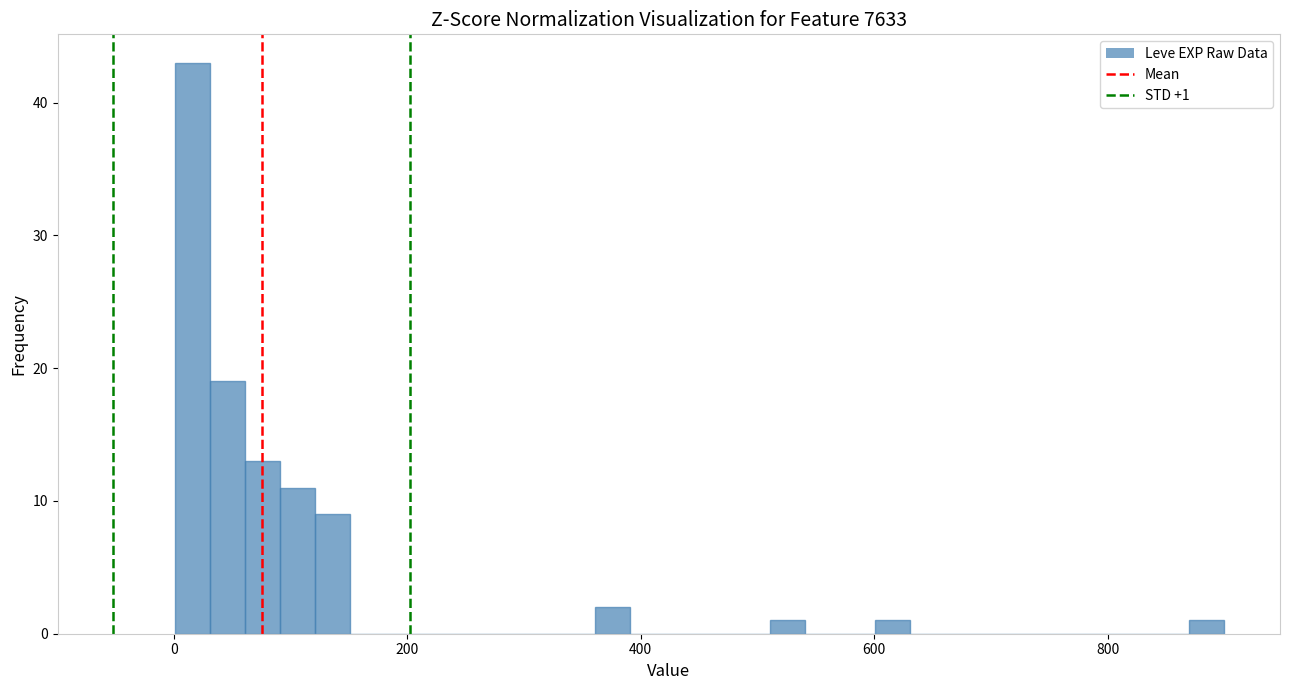

Read against the x-axis, roughly where is the centre of the tallest bar?

20